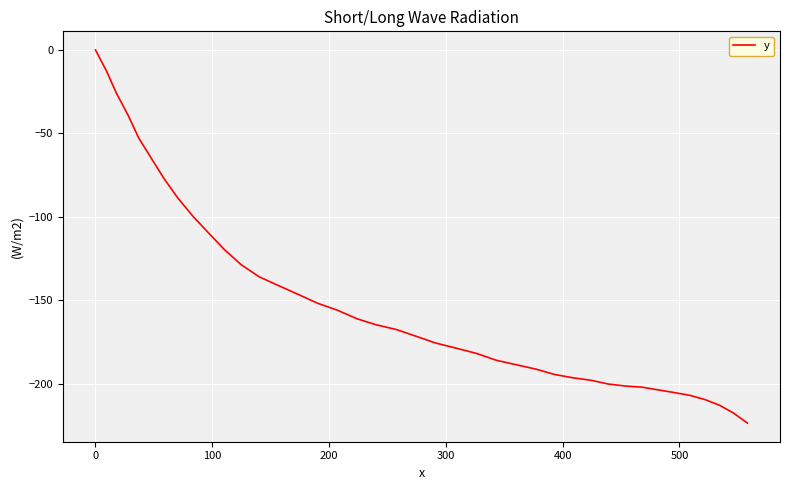

How many series are shown in this chart?

1